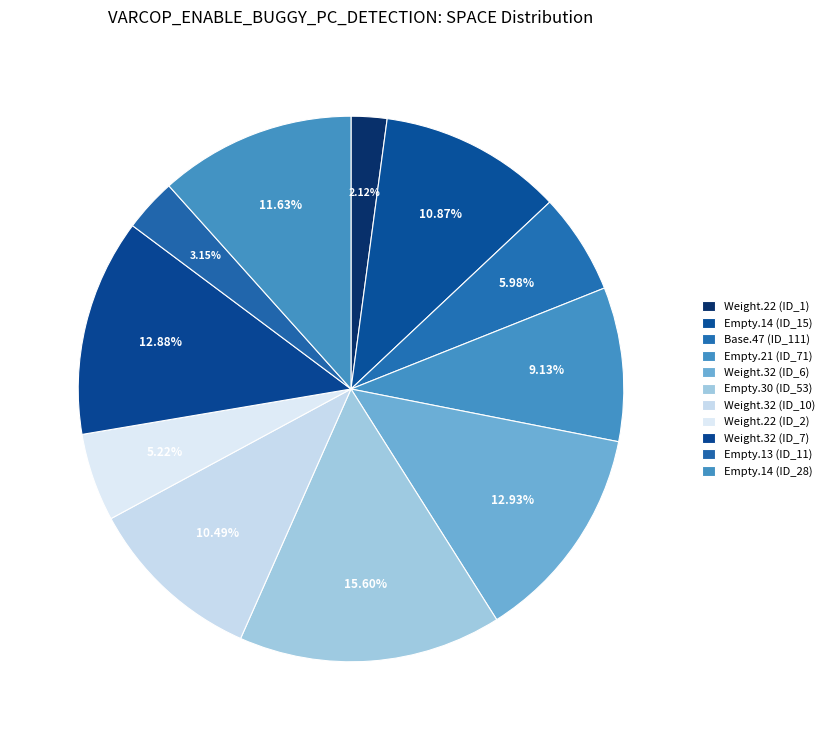

How many slices are in this pie chart?

11